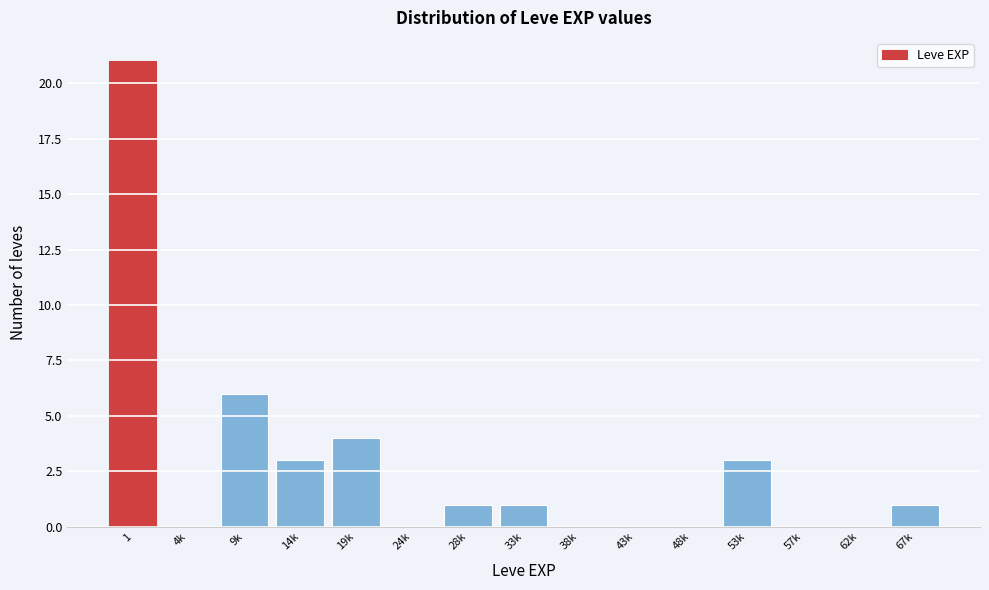

Reading left to right, list all the values displayed in this chart.

1=21	4k=0	9k=6	14k=3	19k=4	24k=0	28k=1	33k=1	38k=0	43k=0	48k=0	53k=3	57k=0	62k=0	67k=1